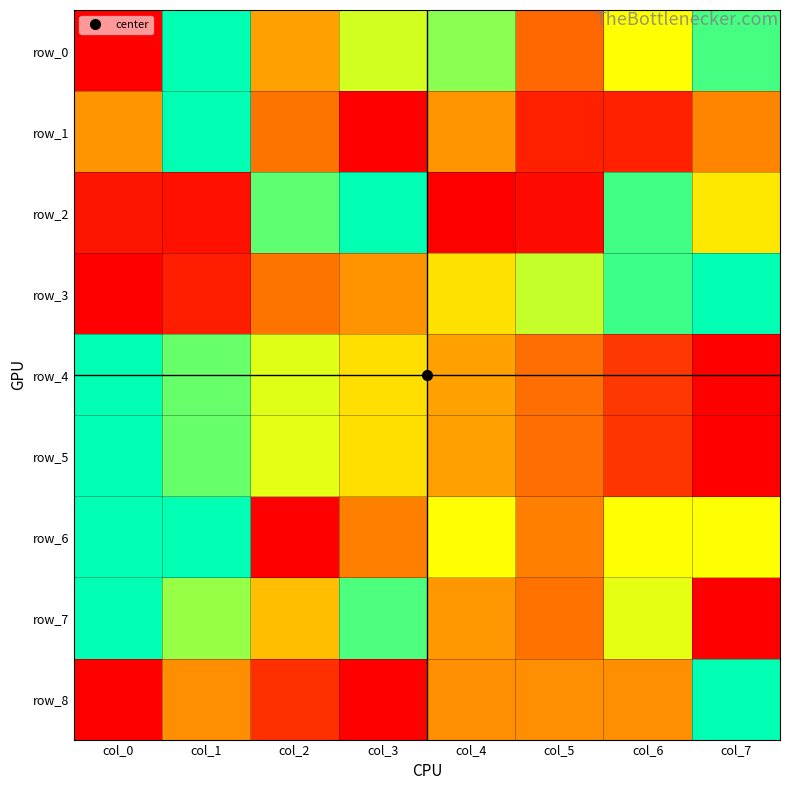

Which series has the largest total across all categories?

row_0